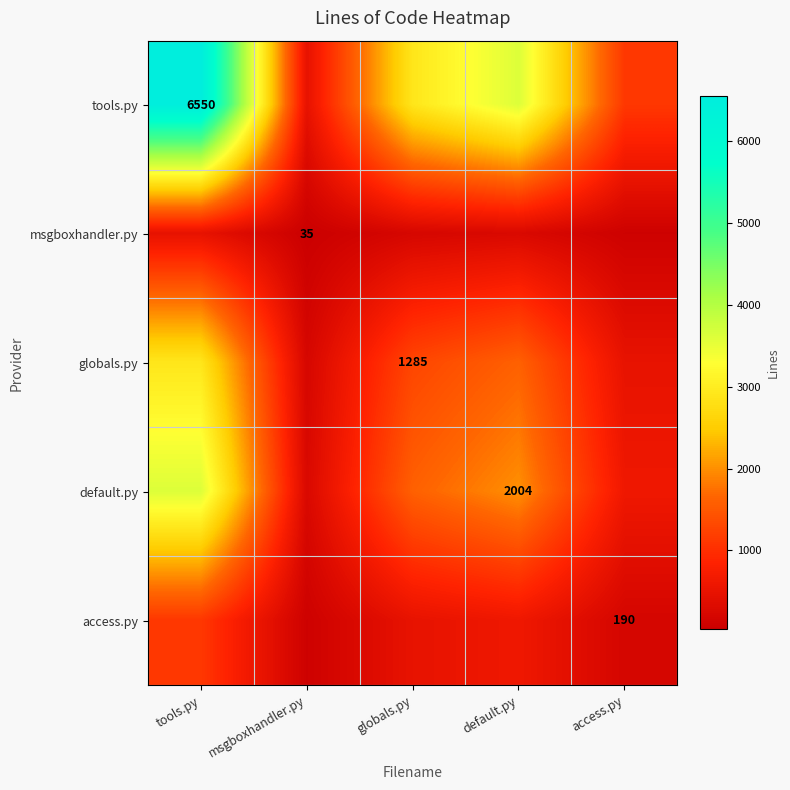

True or false: msgboxhandler.py has a value of 48.2 at msgboxhandler.py.

False